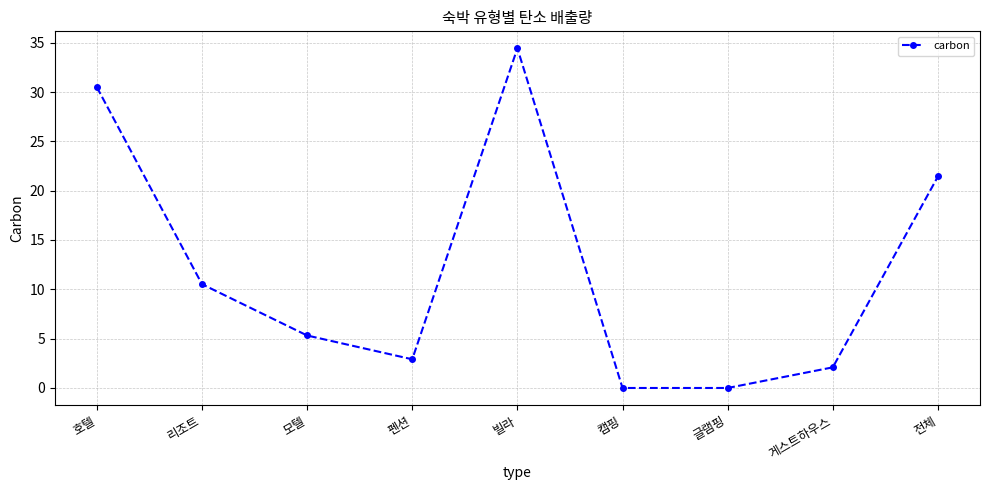

What position from the left is 게스트하우스?

8